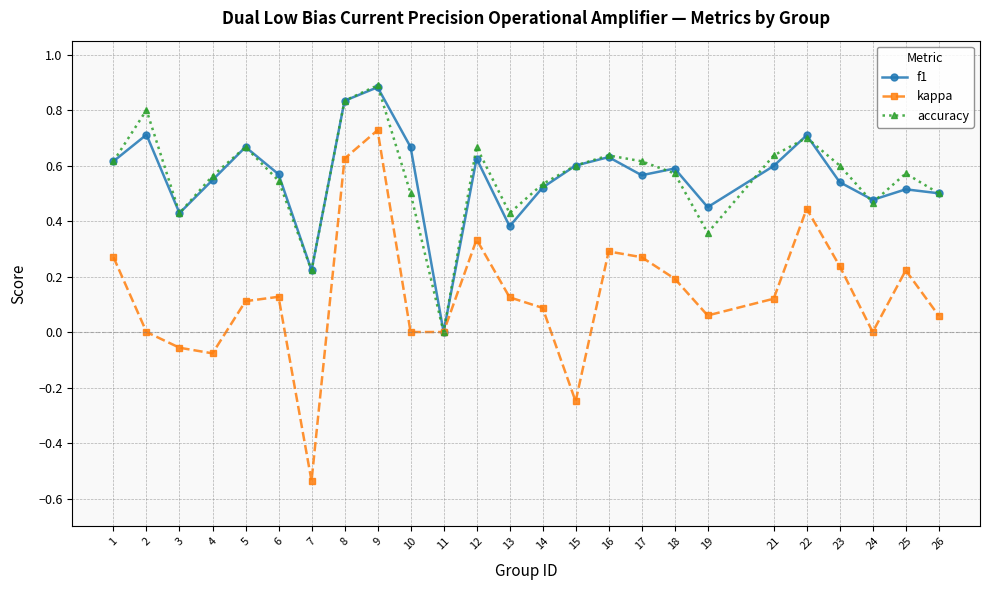

What is the total value across all series at 6?

1.2